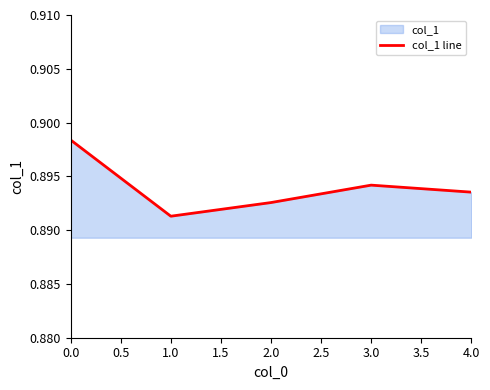

The value at 0.0 is 1.2. True or false?

False